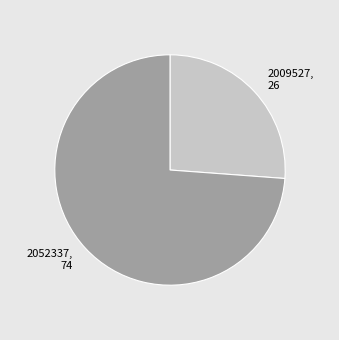

Is there a majority slice in this chart?

Yes